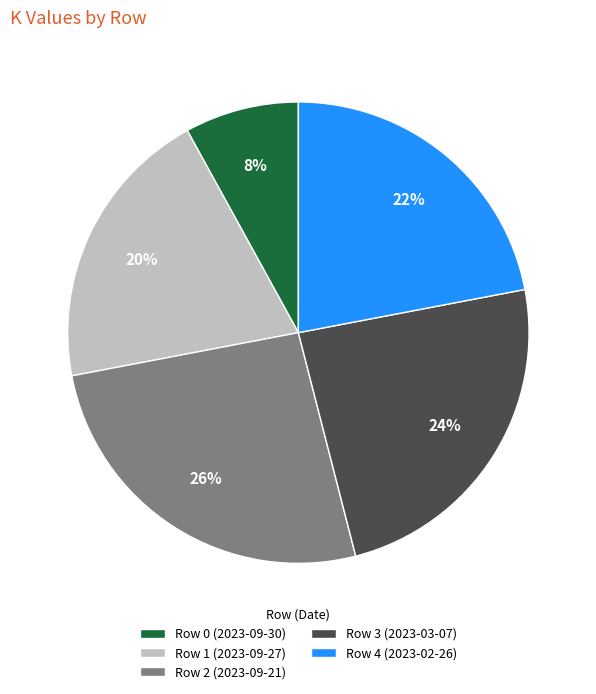

Which slice is the smallest?

Row 0 (2023-09-30)